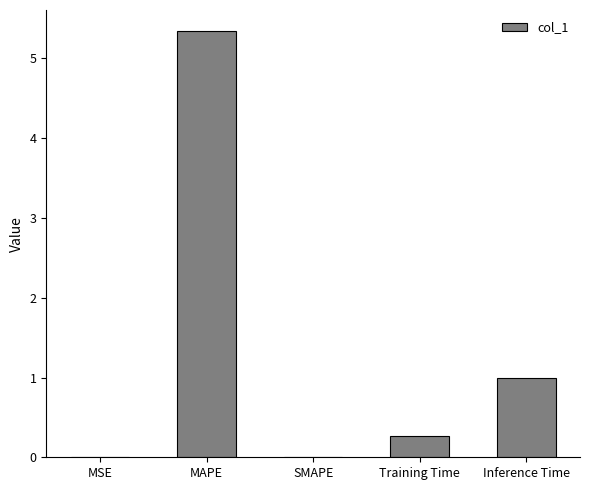

Which has a higher value, Inference Time or SMAPE?

Inference Time